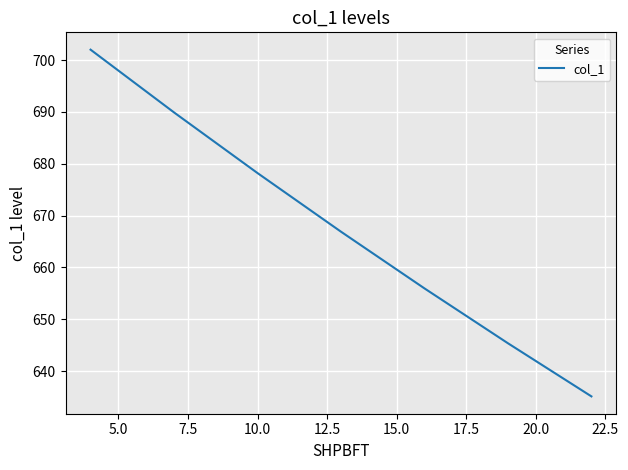

Does the chart display data point markers on the line(s)?

No